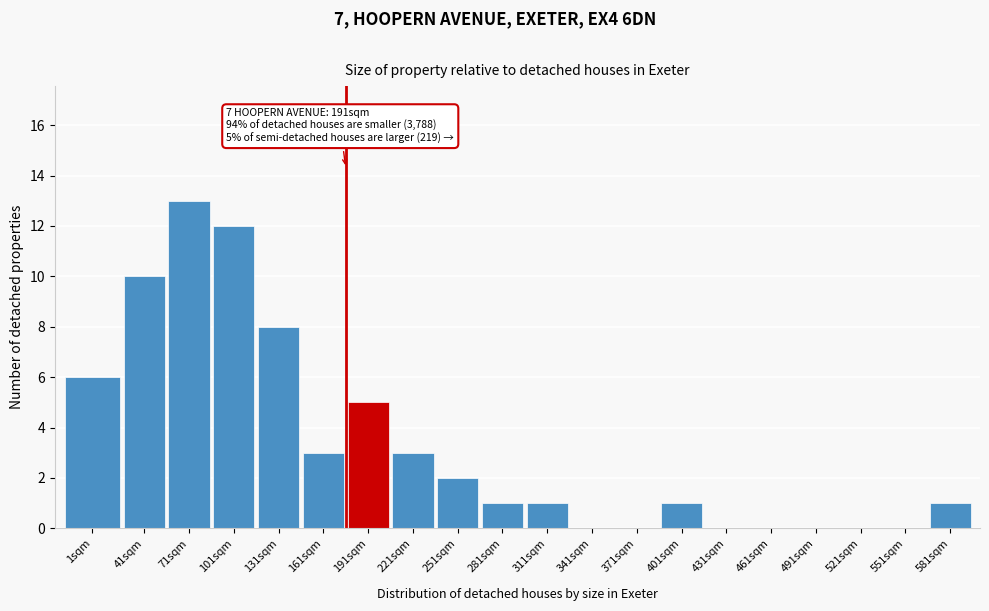

Reading right to left, what are all the values shown in this chart?

581sqm=1	551sqm=0	521sqm=0	491sqm=0	461sqm=0	431sqm=0	401sqm=1	371sqm=0	341sqm=0	311sqm=1	281sqm=1	251sqm=2	221sqm=3	191sqm=5	161sqm=3	131sqm=8	101sqm=12	71sqm=13	41sqm=10	1sqm=6